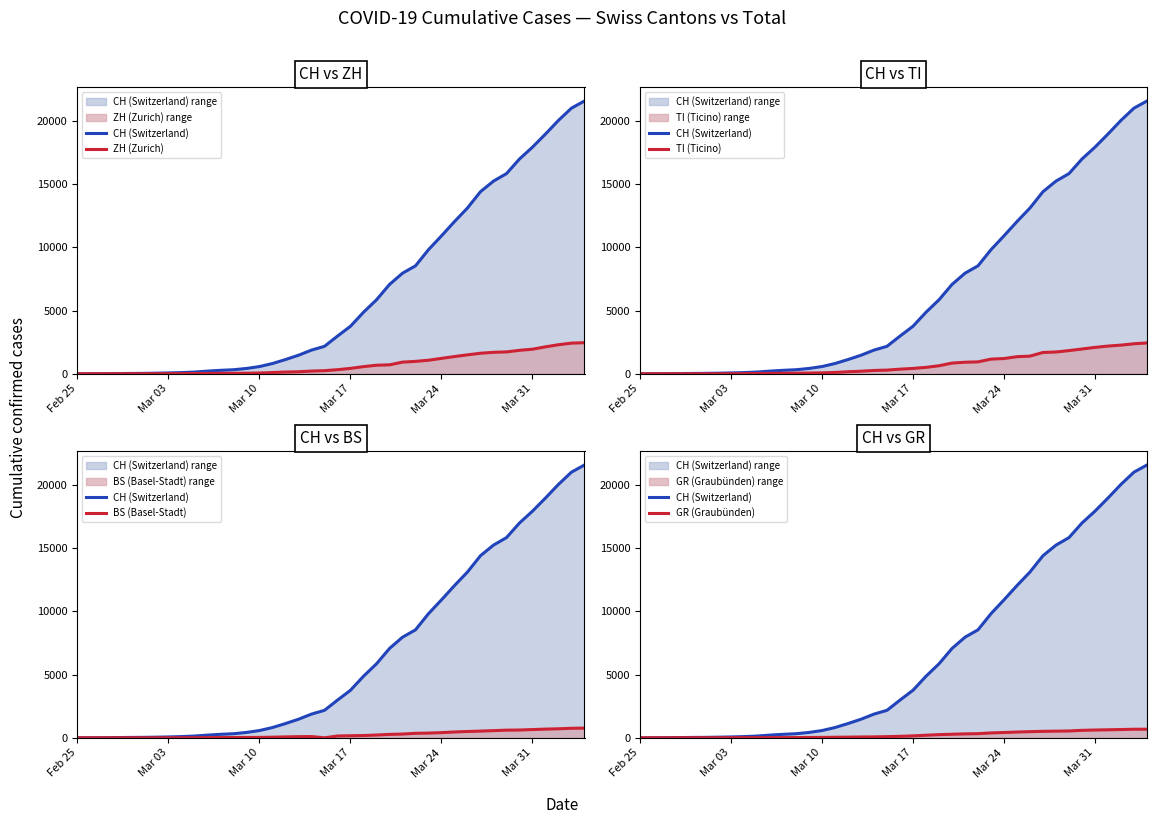

How many data points in ZH (Zurich) are above 326?

19